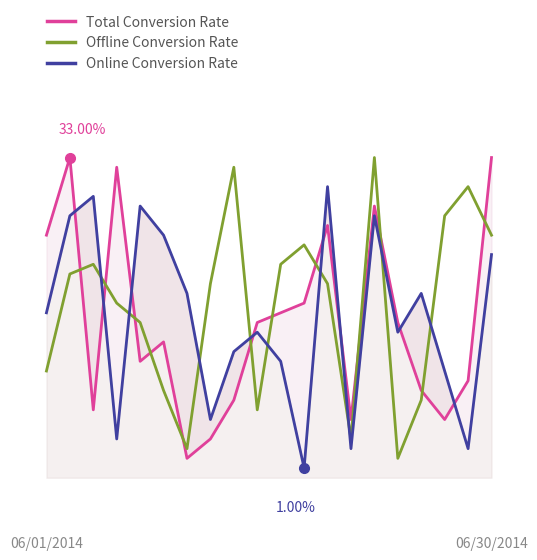

What are all the series names shown in the legend?

Total Conversion Rate, Offline Conversion Rate, Online Conversion Rate